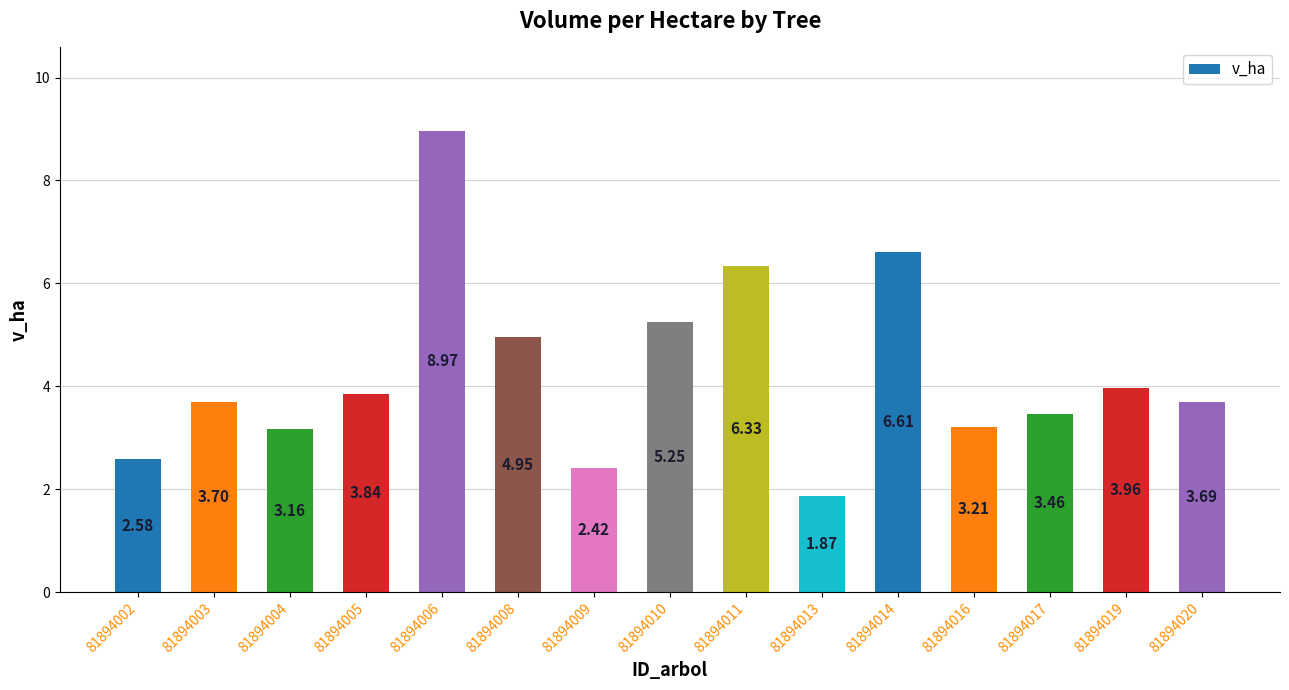

Which category has the lowest value across all series?

81894013